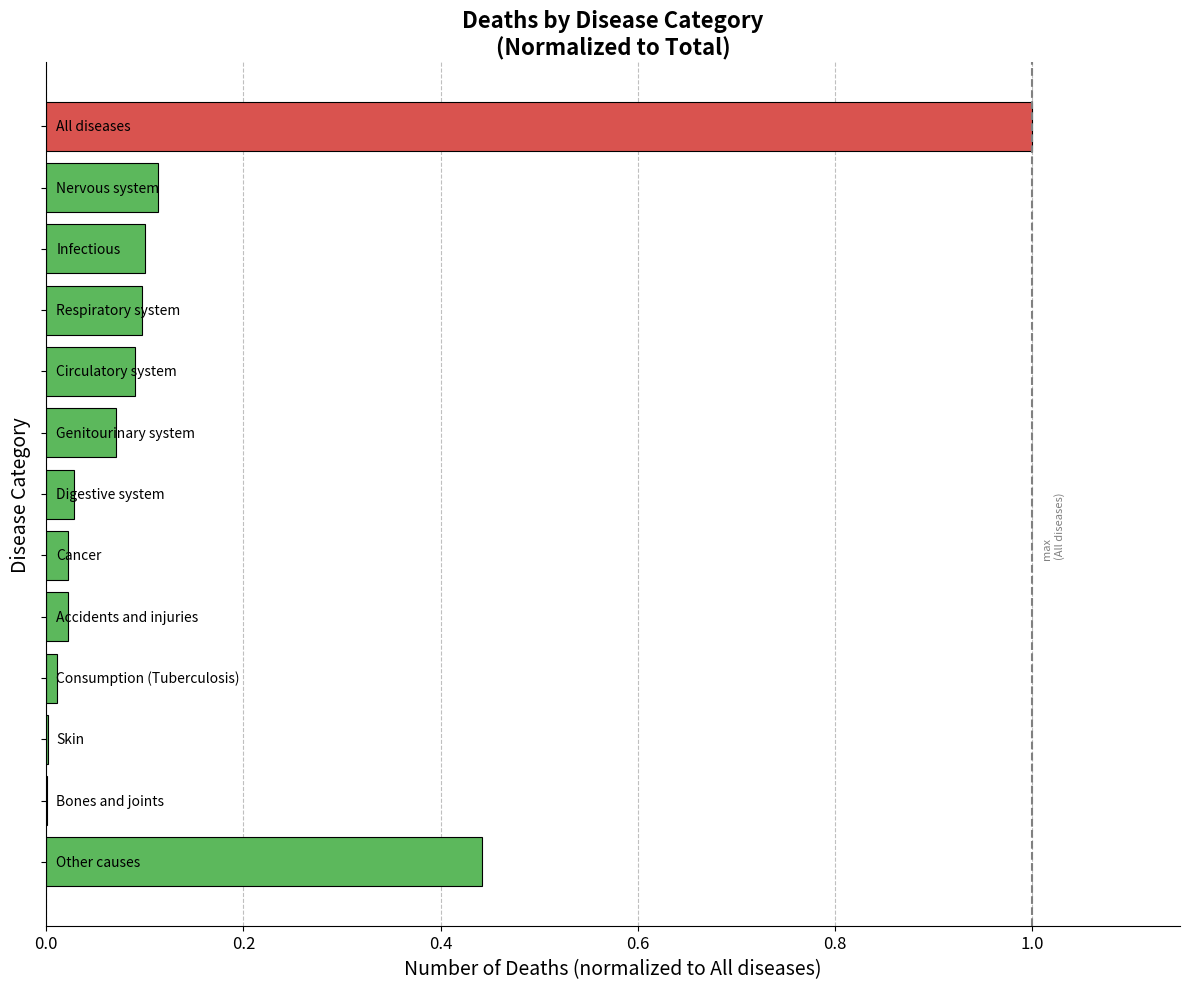

What is the maximum value shown in the chart?

1.0